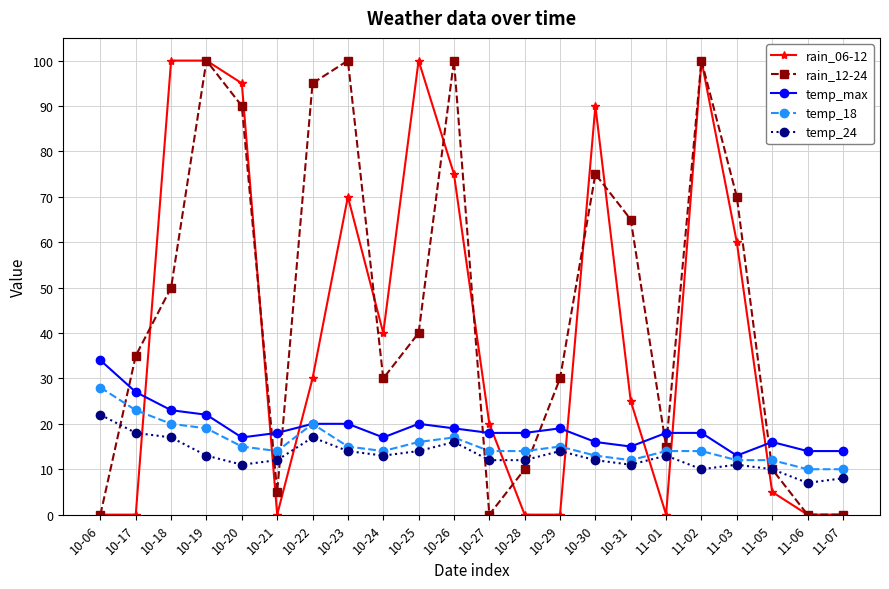

True or false: rain_12-24 has a value of 7 at 11-01.

False